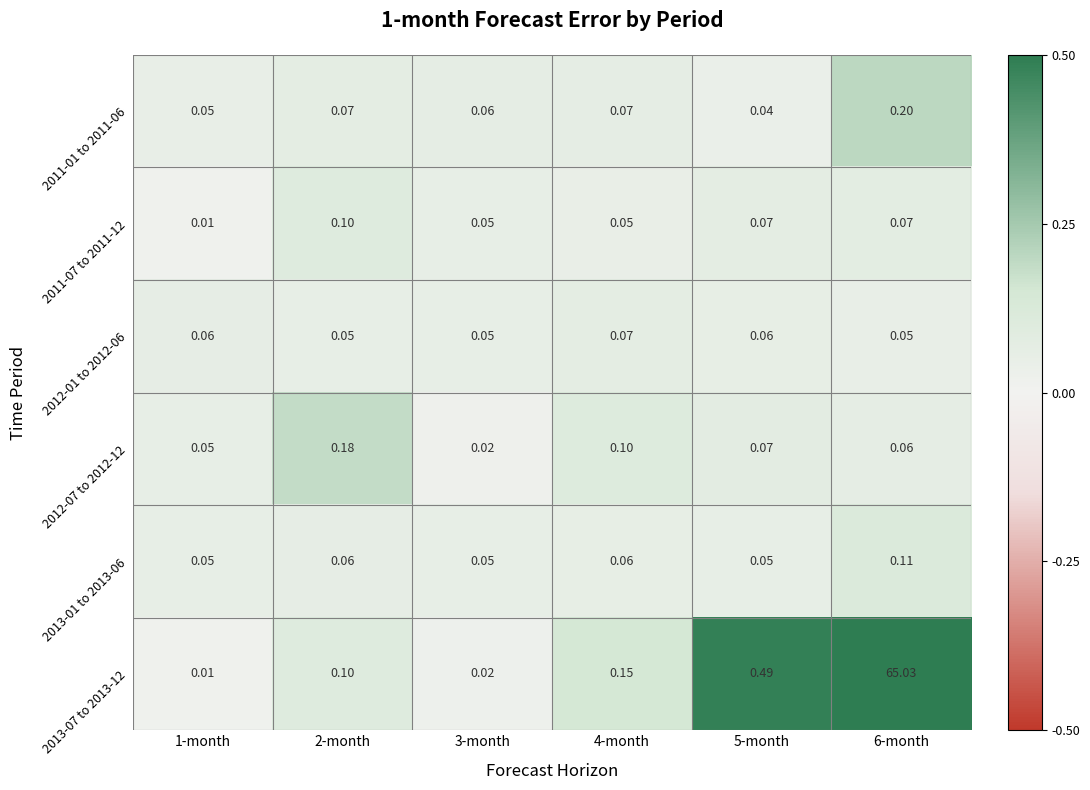

Is the value of 2012-07 to 2012-12 at 6-month greater than the value of 2011-01 to 2011-06 at 2-month?

No